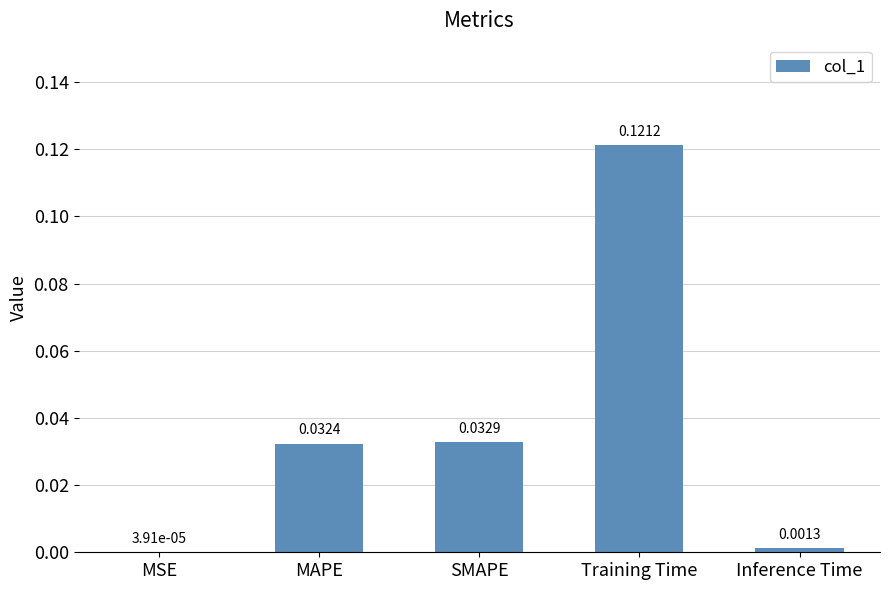

What is the change in value from MSE to Training Time?

+0.1